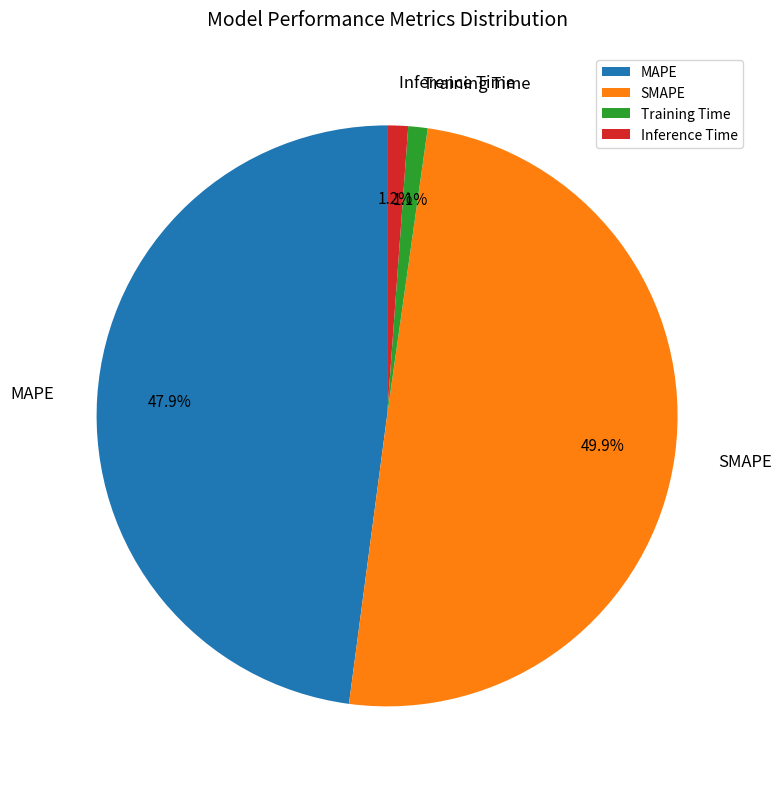

What percentage is the MAPE slice, to the nearest percent?

48%